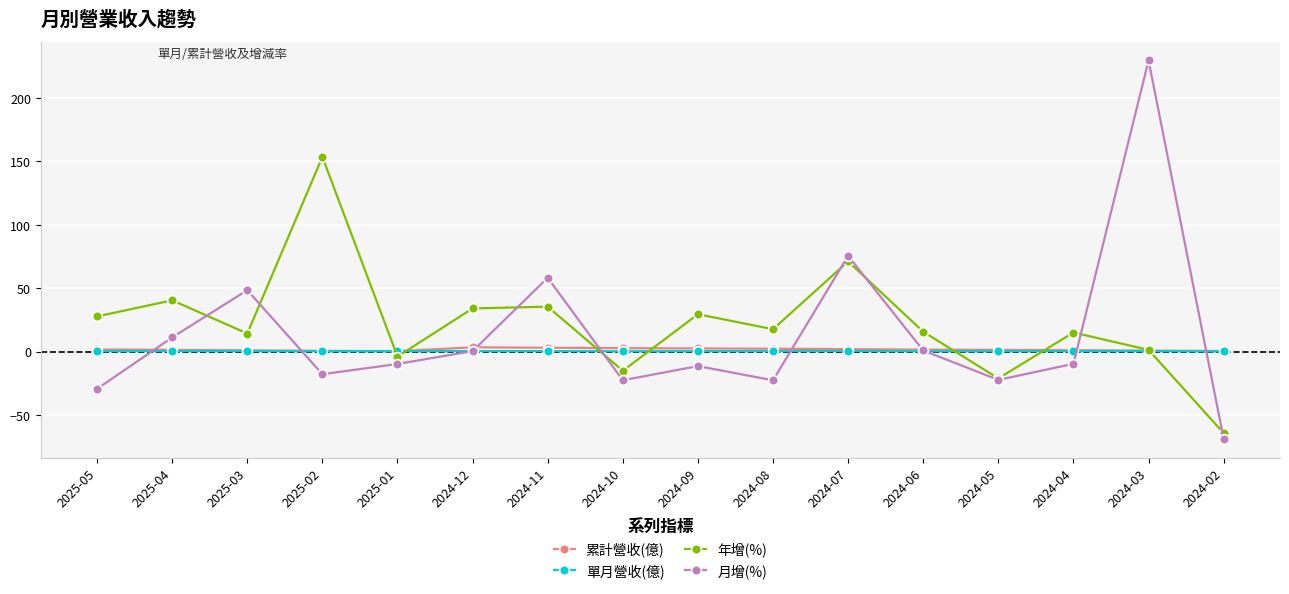

Between which two adjacent categories do 單月營收(億) and 年增(%) first intersect?

2025-02 and 2025-01